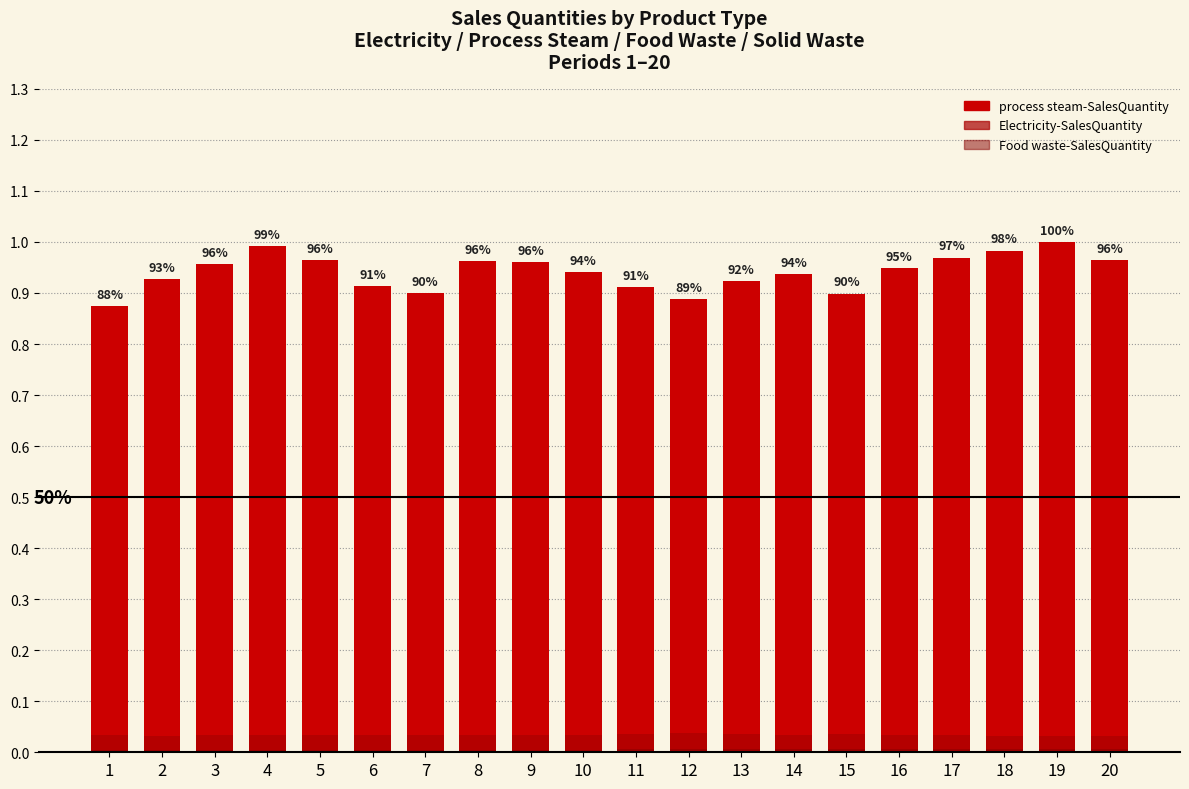

Rank the series by their maximum value, from highest to lowest.

process steam-SalesQuantity, Electricity-SalesQuantity, Food waste-SalesQuantity